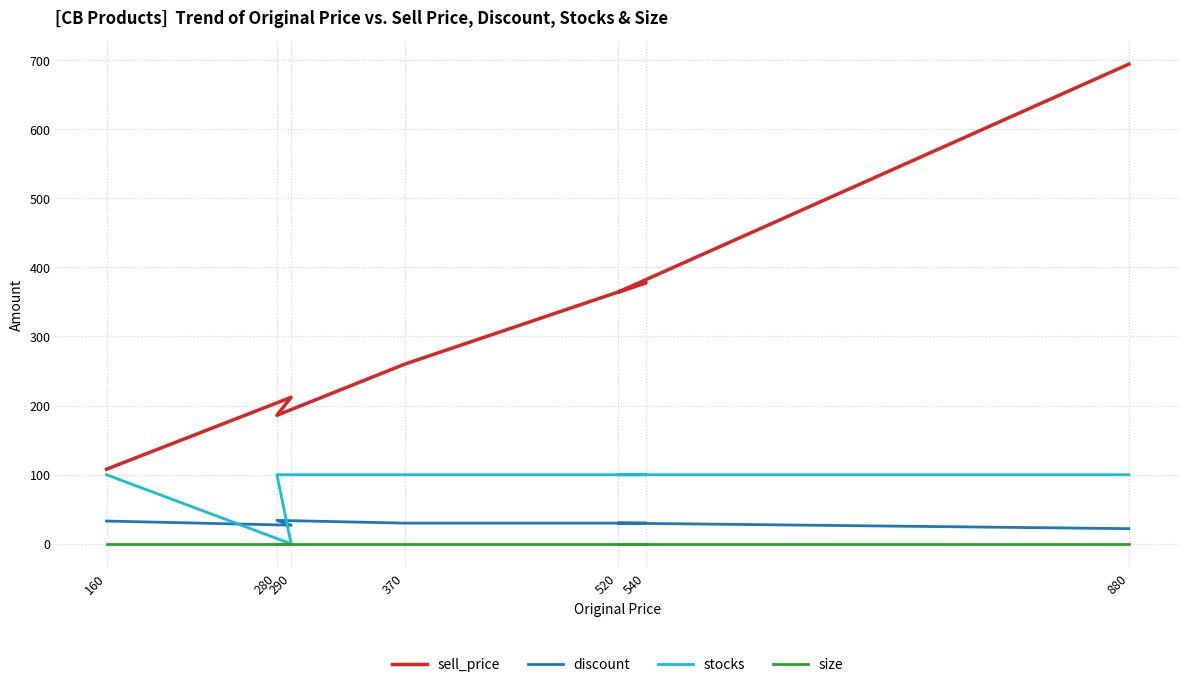

What are all the series names shown in the legend?

sell_price, discount, stocks, size